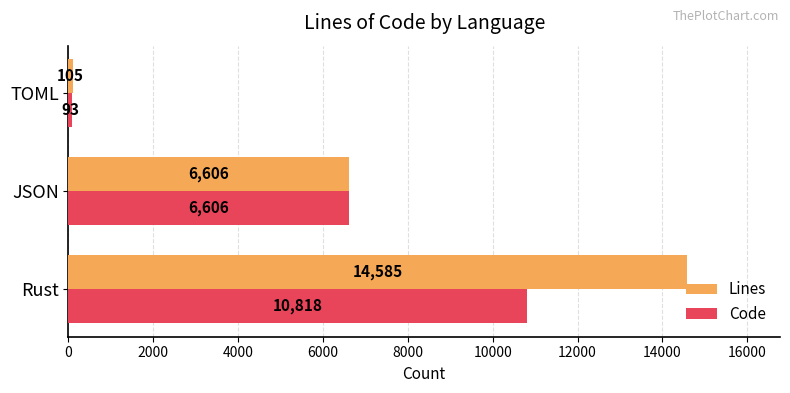

Count the Code values in the range 93 to 10818.

3